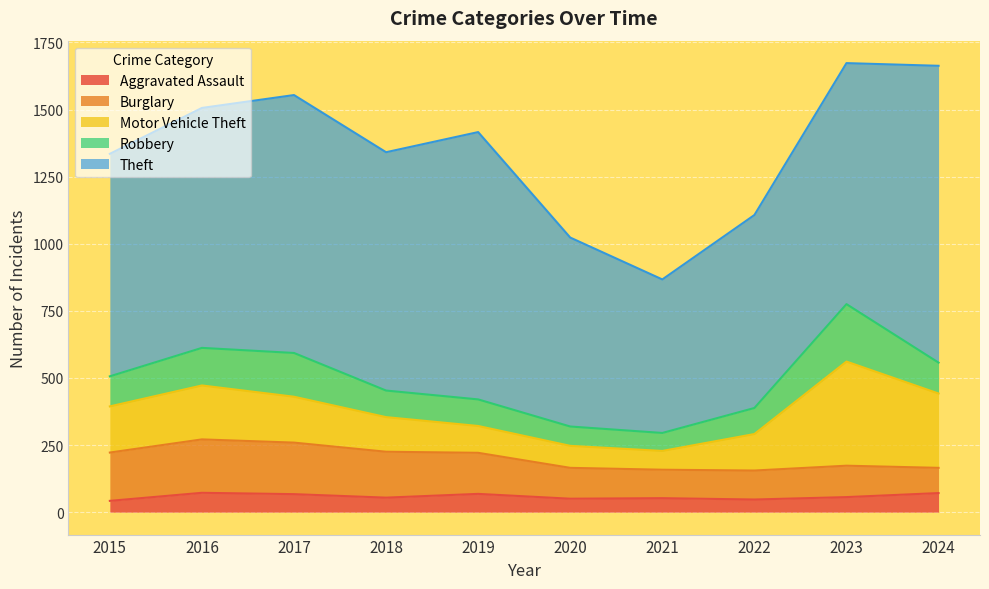

What is the sum of all Burglary values?

1435